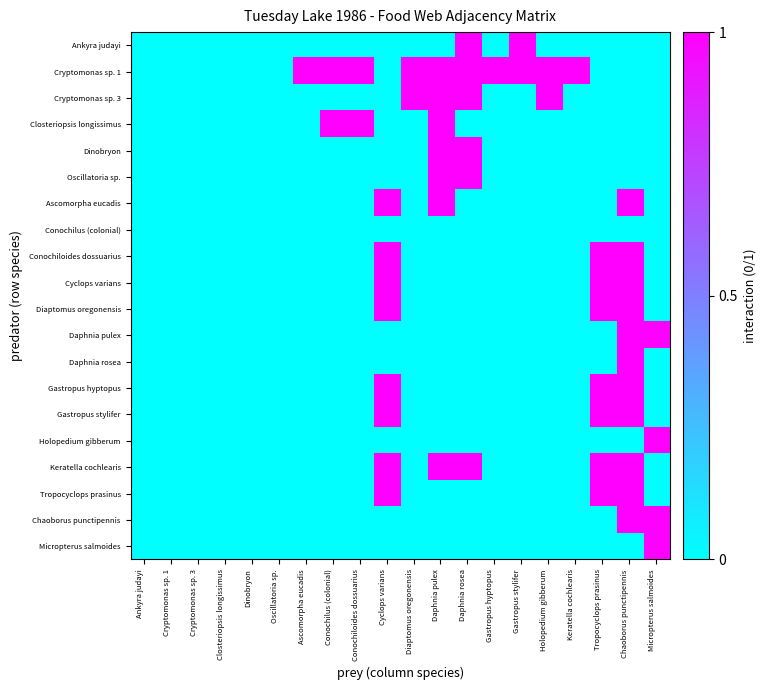

Reading right to left, extract all data points from this chart.

Ankyra judayi: Micropterus salmoides=0	Chaoborus punctipennis=0	Tropocyclops prasinus=0	Keratella cochlearis=0	Holopedium gibberum=0	Gastropus stylifer=1	Gastropus hyptopus=0	Daphnia rosea=1	Daphnia pulex=0	Diaptomus oregonensis=0	Cyclops varians=0	Conochiloides dossuarius=0	Conochilus (colonial)=0	Ascomorpha eucadis=0	Oscillatoria sp.=0	Dinobryon=0	Closteriopsis longissimus=0	Cryptomonas sp. 3=0	Cryptomonas sp. 1=0	Ankyra judayi=0
Cryptomonas sp. 1: Micropterus salmoides=0	Chaoborus punctipennis=0	Tropocyclops prasinus=0	Keratella cochlearis=1	Holopedium gibberum=1	Gastropus stylifer=1	Gastropus hyptopus=1	Daphnia rosea=1	Daphnia pulex=1	Diaptomus oregonensis=1	Cyclops varians=0	Conochiloides dossuarius=1	Conochilus (colonial)=1	Ascomorpha eucadis=1	Oscillatoria sp.=0	Dinobryon=0	Closteriopsis longissimus=0	Cryptomonas sp. 3=0	Cryptomonas sp. 1=0	Ankyra judayi=0
Cryptomonas sp. 3: Micropterus salmoides=0	Chaoborus punctipennis=0	Tropocyclops prasinus=0	Keratella cochlearis=0	Holopedium gibberum=1	Gastropus stylifer=0	Gastropus hyptopus=0	Daphnia rosea=1	Daphnia pulex=1	Diaptomus oregonensis=1	Cyclops varians=0	Conochiloides dossuarius=0	Conochilus (colonial)=0	Ascomorpha eucadis=0	Oscillatoria sp.=0	Dinobryon=0	Closteriopsis longissimus=0	Cryptomonas sp. 3=0	Cryptomonas sp. 1=0	Ankyra judayi=0
Closteriopsis longissimus: Micropterus salmoides=0	Chaoborus punctipennis=0	Tropocyclops prasinus=0	Keratella cochlearis=0	Holopedium gibberum=0	Gastropus stylifer=0	Gastropus hyptopus=0	Daphnia rosea=0	Daphnia pulex=1	Diaptomus oregonensis=0	Cyclops varians=0	Conochiloides dossuarius=1	Conochilus (colonial)=1	Ascomorpha eucadis=0	Oscillatoria sp.=0	Dinobryon=0	Closteriopsis longissimus=0	Cryptomonas sp. 3=0	Cryptomonas sp. 1=0	Ankyra judayi=0
Dinobryon: Micropterus salmoides=0	Chaoborus punctipennis=0	Tropocyclops prasinus=0	Keratella cochlearis=0	Holopedium gibberum=0	Gastropus stylifer=0	Gastropus hyptopus=0	Daphnia rosea=1	Daphnia pulex=1	Diaptomus oregonensis=0	Cyclops varians=0	Conochiloides dossuarius=0	Conochilus (colonial)=0	Ascomorpha eucadis=0	Oscillatoria sp.=0	Dinobryon=0	Closteriopsis longissimus=0	Cryptomonas sp. 3=0	Cryptomonas sp. 1=0	Ankyra judayi=0
Oscillatoria sp.: Micropterus salmoides=0	Chaoborus punctipennis=0	Tropocyclops prasinus=0	Keratella cochlearis=0	Holopedium gibberum=0	Gastropus stylifer=0	Gastropus hyptopus=0	Daphnia rosea=1	Daphnia pulex=1	Diaptomus oregonensis=0	Cyclops varians=0	Conochiloides dossuarius=0	Conochilus (colonial)=0	Ascomorpha eucadis=0	Oscillatoria sp.=0	Dinobryon=0	Closteriopsis longissimus=0	Cryptomonas sp. 3=0	Cryptomonas sp. 1=0	Ankyra judayi=0
Ascomorpha eucadis: Micropterus salmoides=0	Chaoborus punctipennis=1	Tropocyclops prasinus=0	Keratella cochlearis=0	Holopedium gibberum=0	Gastropus stylifer=0	Gastropus hyptopus=0	Daphnia rosea=0	Daphnia pulex=1	Diaptomus oregonensis=0	Cyclops varians=1	Conochiloides dossuarius=0	Conochilus (colonial)=0	Ascomorpha eucadis=0	Oscillatoria sp.=0	Dinobryon=0	Closteriopsis longissimus=0	Cryptomonas sp. 3=0	Cryptomonas sp. 1=0	Ankyra judayi=0
Conochilus (colonial): Micropterus salmoides=0	Chaoborus punctipennis=0	Tropocyclops prasinus=0	Keratella cochlearis=0	Holopedium gibberum=0	Gastropus stylifer=0	Gastropus hyptopus=0	Daphnia rosea=0	Daphnia pulex=0	Diaptomus oregonensis=0	Cyclops varians=0	Conochiloides dossuarius=0	Conochilus (colonial)=0	Ascomorpha eucadis=0	Oscillatoria sp.=0	Dinobryon=0	Closteriopsis longissimus=0	Cryptomonas sp. 3=0	Cryptomonas sp. 1=0	Ankyra judayi=0
Conochiloides dossuarius: Micropterus salmoides=0	Chaoborus punctipennis=1	Tropocyclops prasinus=1	Keratella cochlearis=0	Holopedium gibberum=0	Gastropus stylifer=0	Gastropus hyptopus=0	Daphnia rosea=0	Daphnia pulex=0	Diaptomus oregonensis=0	Cyclops varians=1	Conochiloides dossuarius=0	Conochilus (colonial)=0	Ascomorpha eucadis=0	Oscillatoria sp.=0	Dinobryon=0	Closteriopsis longissimus=0	Cryptomonas sp. 3=0	Cryptomonas sp. 1=0	Ankyra judayi=0
Cyclops varians: Micropterus salmoides=0	Chaoborus punctipennis=1	Tropocyclops prasinus=1	Keratella cochlearis=0	Holopedium gibberum=0	Gastropus stylifer=0	Gastropus hyptopus=0	Daphnia rosea=0	Daphnia pulex=0	Diaptomus oregonensis=0	Cyclops varians=1	Conochiloides dossuarius=0	Conochilus (colonial)=0	Ascomorpha eucadis=0	Oscillatoria sp.=0	Dinobryon=0	Closteriopsis longissimus=0	Cryptomonas sp. 3=0	Cryptomonas sp. 1=0	Ankyra judayi=0
Diaptomus oregonensis: Micropterus salmoides=0	Chaoborus punctipennis=1	Tropocyclops prasinus=1	Keratella cochlearis=0	Holopedium gibberum=0	Gastropus stylifer=0	Gastropus hyptopus=0	Daphnia rosea=0	Daphnia pulex=0	Diaptomus oregonensis=0	Cyclops varians=1	Conochiloides dossuarius=0	Conochilus (colonial)=0	Ascomorpha eucadis=0	Oscillatoria sp.=0	Dinobryon=0	Closteriopsis longissimus=0	Cryptomonas sp. 3=0	Cryptomonas sp. 1=0	Ankyra judayi=0
Daphnia pulex: Micropterus salmoides=1	Chaoborus punctipennis=1	Tropocyclops prasinus=0	Keratella cochlearis=0	Holopedium gibberum=0	Gastropus stylifer=0	Gastropus hyptopus=0	Daphnia rosea=0	Daphnia pulex=0	Diaptomus oregonensis=0	Cyclops varians=0	Conochiloides dossuarius=0	Conochilus (colonial)=0	Ascomorpha eucadis=0	Oscillatoria sp.=0	Dinobryon=0	Closteriopsis longissimus=0	Cryptomonas sp. 3=0	Cryptomonas sp. 1=0	Ankyra judayi=0
Daphnia rosea: Micropterus salmoides=0	Chaoborus punctipennis=1	Tropocyclops prasinus=0	Keratella cochlearis=0	Holopedium gibberum=0	Gastropus stylifer=0	Gastropus hyptopus=0	Daphnia rosea=0	Daphnia pulex=0	Diaptomus oregonensis=0	Cyclops varians=0	Conochiloides dossuarius=0	Conochilus (colonial)=0	Ascomorpha eucadis=0	Oscillatoria sp.=0	Dinobryon=0	Closteriopsis longissimus=0	Cryptomonas sp. 3=0	Cryptomonas sp. 1=0	Ankyra judayi=0
Gastropus hyptopus: Micropterus salmoides=0	Chaoborus punctipennis=1	Tropocyclops prasinus=1	Keratella cochlearis=0	Holopedium gibberum=0	Gastropus stylifer=0	Gastropus hyptopus=0	Daphnia rosea=0	Daphnia pulex=0	Diaptomus oregonensis=0	Cyclops varians=1	Conochiloides dossuarius=0	Conochilus (colonial)=0	Ascomorpha eucadis=0	Oscillatoria sp.=0	Dinobryon=0	Closteriopsis longissimus=0	Cryptomonas sp. 3=0	Cryptomonas sp. 1=0	Ankyra judayi=0
Gastropus stylifer: Micropterus salmoides=0	Chaoborus punctipennis=1	Tropocyclops prasinus=1	Keratella cochlearis=0	Holopedium gibberum=0	Gastropus stylifer=0	Gastropus hyptopus=0	Daphnia rosea=0	Daphnia pulex=0	Diaptomus oregonensis=0	Cyclops varians=1	Conochiloides dossuarius=0	Conochilus (colonial)=0	Ascomorpha eucadis=0	Oscillatoria sp.=0	Dinobryon=0	Closteriopsis longissimus=0	Cryptomonas sp. 3=0	Cryptomonas sp. 1=0	Ankyra judayi=0
Holopedium gibberum: Micropterus salmoides=1	Chaoborus punctipennis=0	Tropocyclops prasinus=0	Keratella cochlearis=0	Holopedium gibberum=0	Gastropus stylifer=0	Gastropus hyptopus=0	Daphnia rosea=0	Daphnia pulex=0	Diaptomus oregonensis=0	Cyclops varians=0	Conochiloides dossuarius=0	Conochilus (colonial)=0	Ascomorpha eucadis=0	Oscillatoria sp.=0	Dinobryon=0	Closteriopsis longissimus=0	Cryptomonas sp. 3=0	Cryptomonas sp. 1=0	Ankyra judayi=0
Keratella cochlearis: Micropterus salmoides=0	Chaoborus punctipennis=1	Tropocyclops prasinus=1	Keratella cochlearis=0	Holopedium gibberum=0	Gastropus stylifer=0	Gastropus hyptopus=0	Daphnia rosea=1	Daphnia pulex=1	Diaptomus oregonensis=0	Cyclops varians=1	Conochiloides dossuarius=0	Conochilus (colonial)=0	Ascomorpha eucadis=0	Oscillatoria sp.=0	Dinobryon=0	Closteriopsis longissimus=0	Cryptomonas sp. 3=0	Cryptomonas sp. 1=0	Ankyra judayi=0
Tropocyclops prasinus: Micropterus salmoides=0	Chaoborus punctipennis=1	Tropocyclops prasinus=1	Keratella cochlearis=0	Holopedium gibberum=0	Gastropus stylifer=0	Gastropus hyptopus=0	Daphnia rosea=0	Daphnia pulex=0	Diaptomus oregonensis=0	Cyclops varians=1	Conochiloides dossuarius=0	Conochilus (colonial)=0	Ascomorpha eucadis=0	Oscillatoria sp.=0	Dinobryon=0	Closteriopsis longissimus=0	Cryptomonas sp. 3=0	Cryptomonas sp. 1=0	Ankyra judayi=0
Chaoborus punctipennis: Micropterus salmoides=1	Chaoborus punctipennis=1	Tropocyclops prasinus=0	Keratella cochlearis=0	Holopedium gibberum=0	Gastropus stylifer=0	Gastropus hyptopus=0	Daphnia rosea=0	Daphnia pulex=0	Diaptomus oregonensis=0	Cyclops varians=0	Conochiloides dossuarius=0	Conochilus (colonial)=0	Ascomorpha eucadis=0	Oscillatoria sp.=0	Dinobryon=0	Closteriopsis longissimus=0	Cryptomonas sp. 3=0	Cryptomonas sp. 1=0	Ankyra judayi=0
Micropterus salmoides: Micropterus salmoides=1	Chaoborus punctipennis=0	Tropocyclops prasinus=0	Keratella cochlearis=0	Holopedium gibberum=0	Gastropus stylifer=0	Gastropus hyptopus=0	Daphnia rosea=0	Daphnia pulex=0	Diaptomus oregonensis=0	Cyclops varians=0	Conochiloides dossuarius=0	Conochilus (colonial)=0	Ascomorpha eucadis=0	Oscillatoria sp.=0	Dinobryon=0	Closteriopsis longissimus=0	Cryptomonas sp. 3=0	Cryptomonas sp. 1=0	Ankyra judayi=0